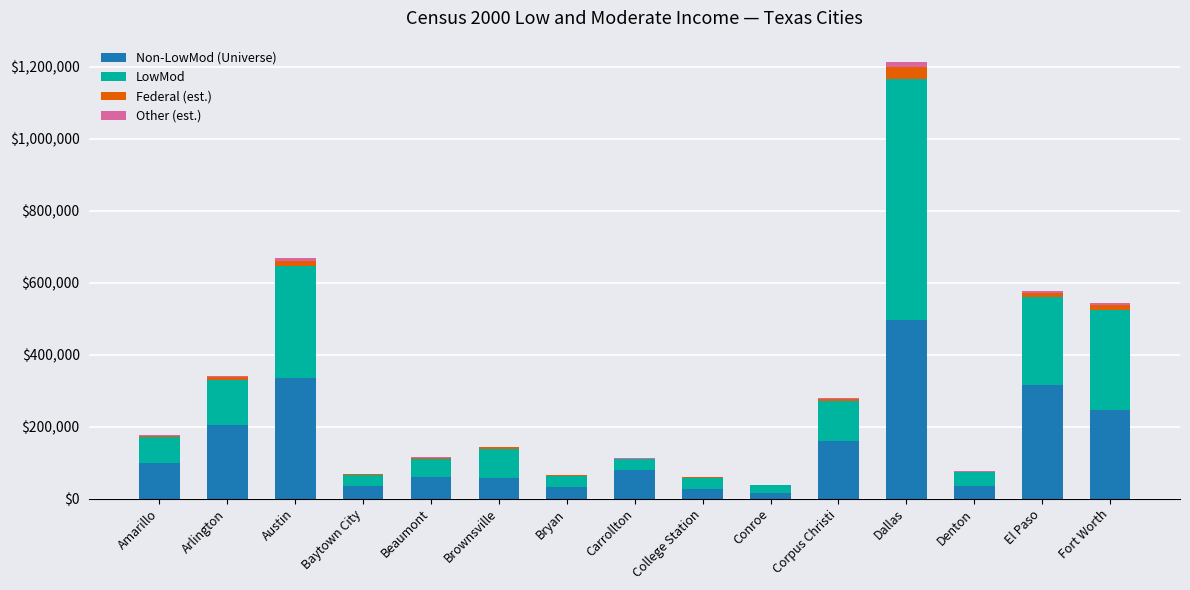

How many categories are shown in the chart?

15